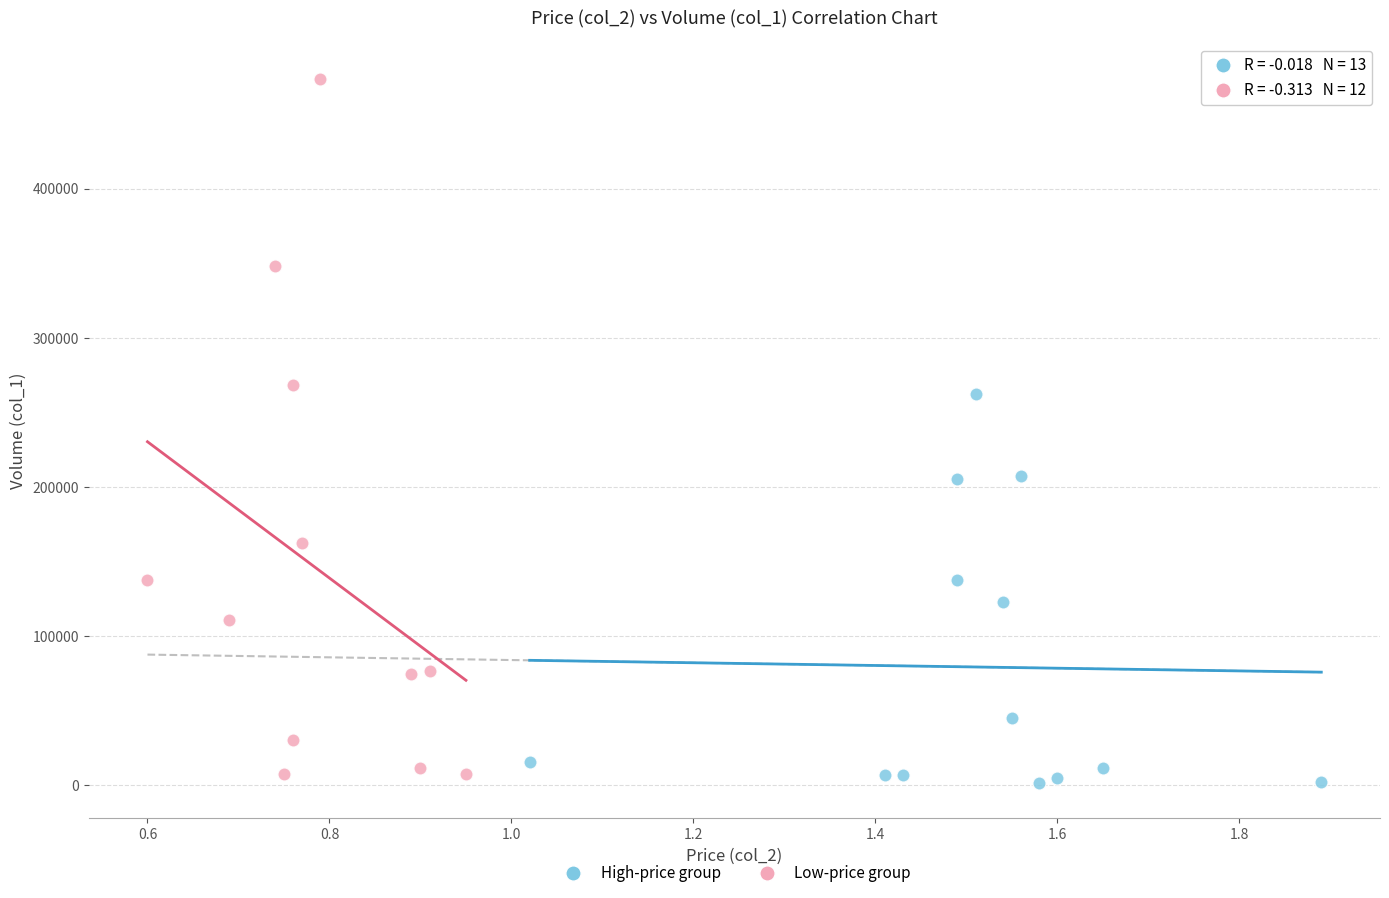

Which series reaches the maximum Y coordinate?

Low-price group